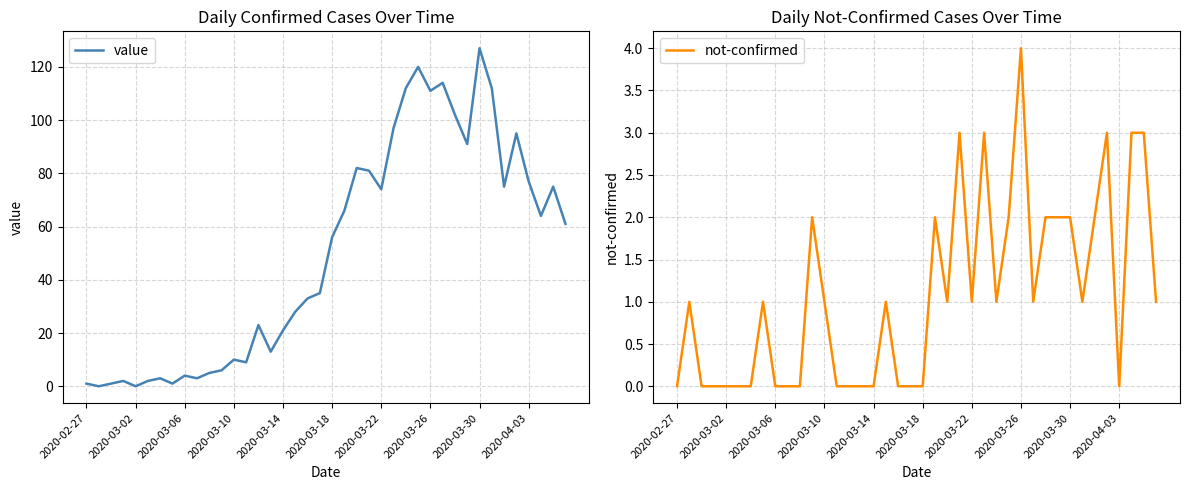

Is this an area chart (filled region under the line)?

No